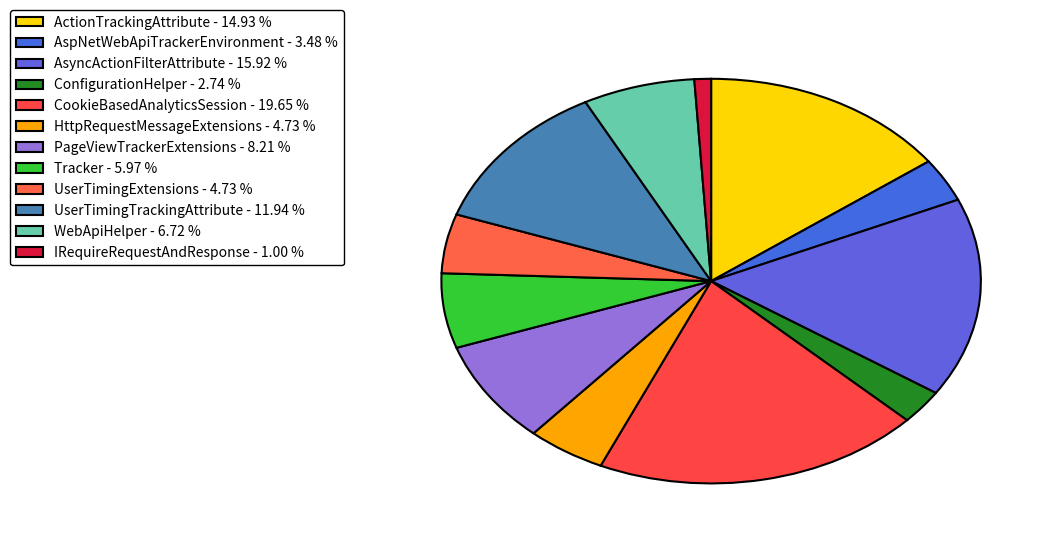

Combined, do AspNetWebApiTrackerEnvironment and CookieBasedAnalyticsSession account for over 50%?

No